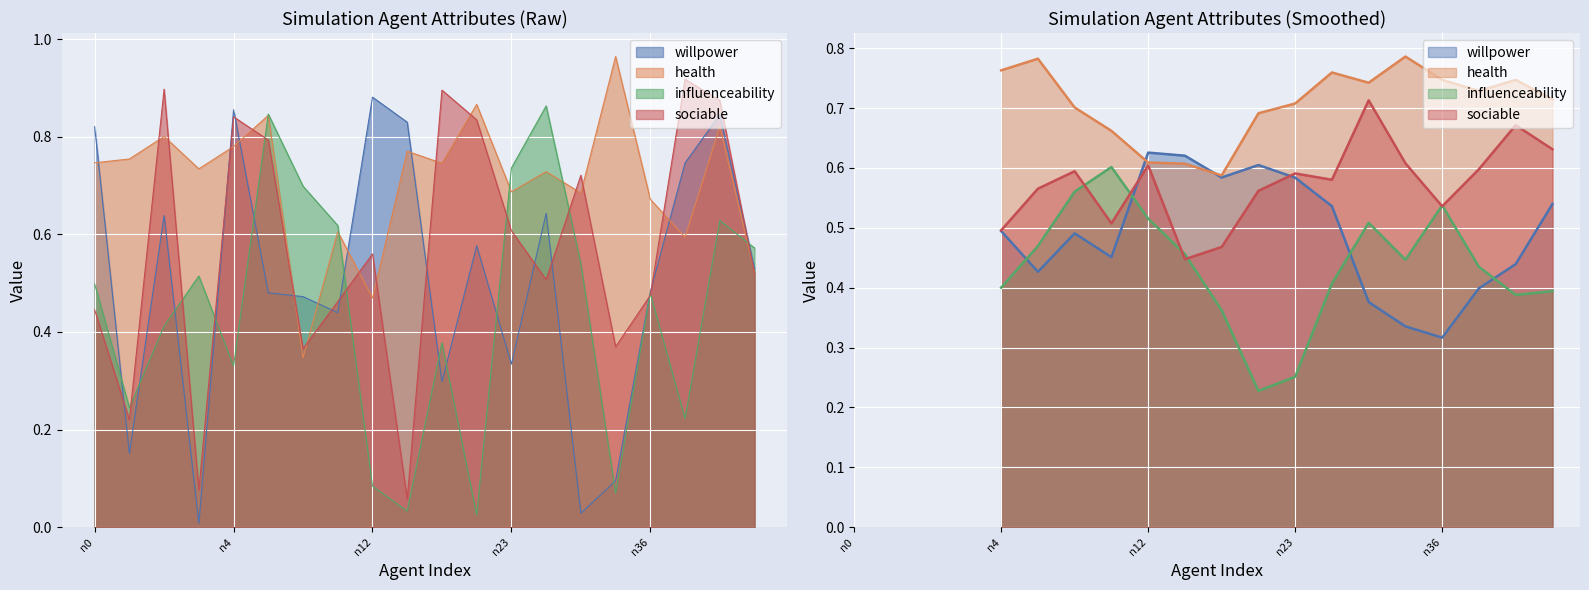

How many interior local valleys does the health series have?

7